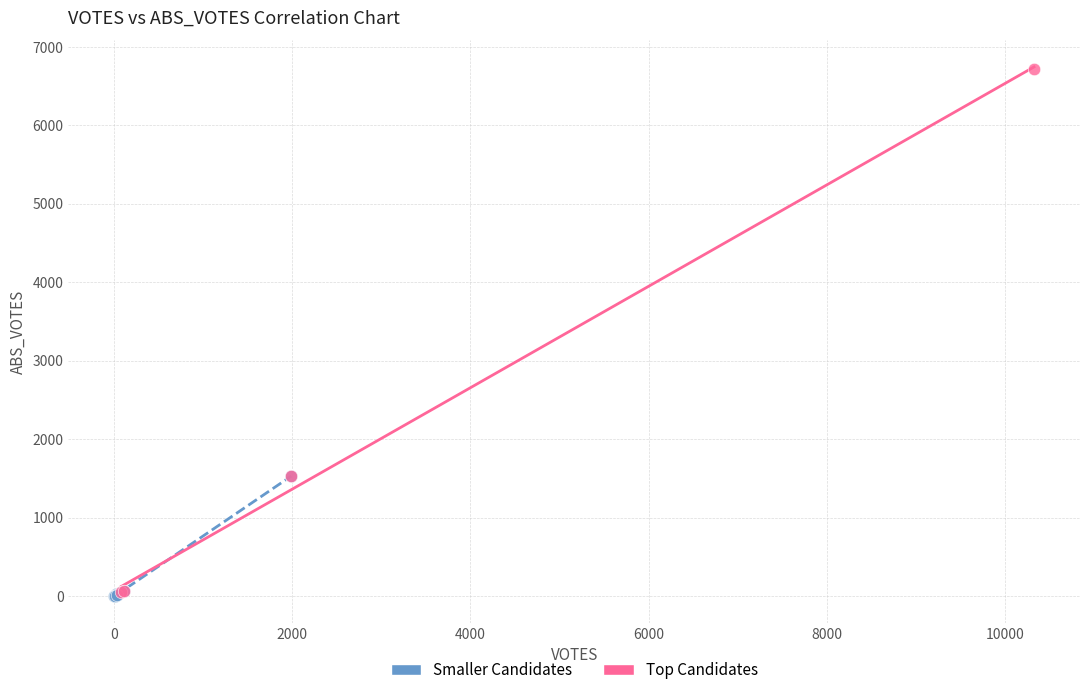

Which series reaches the maximum Y coordinate?

Top Candidates